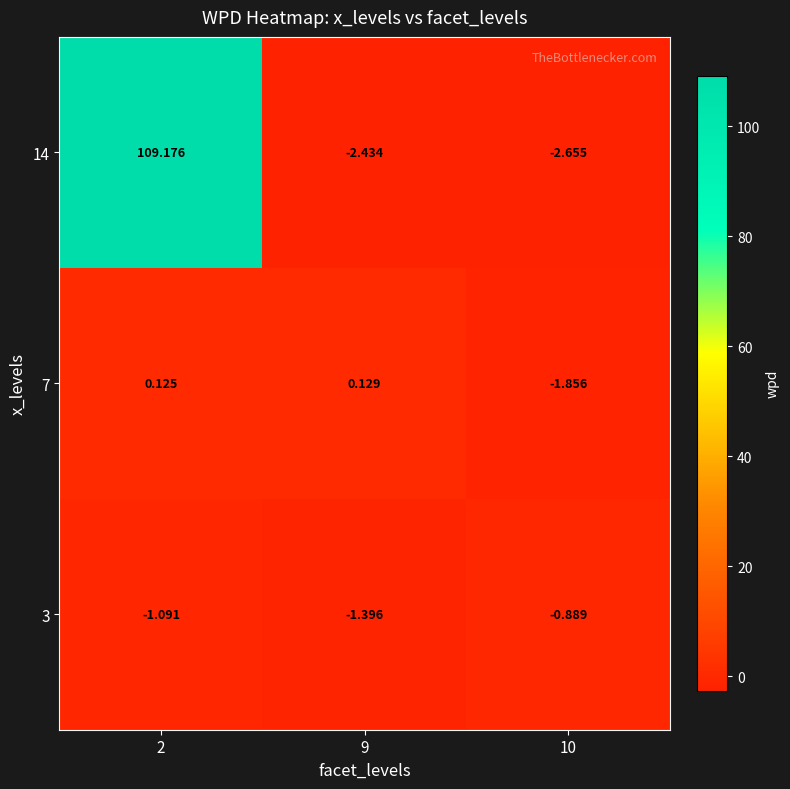

Count the number of data series in this chart.

3